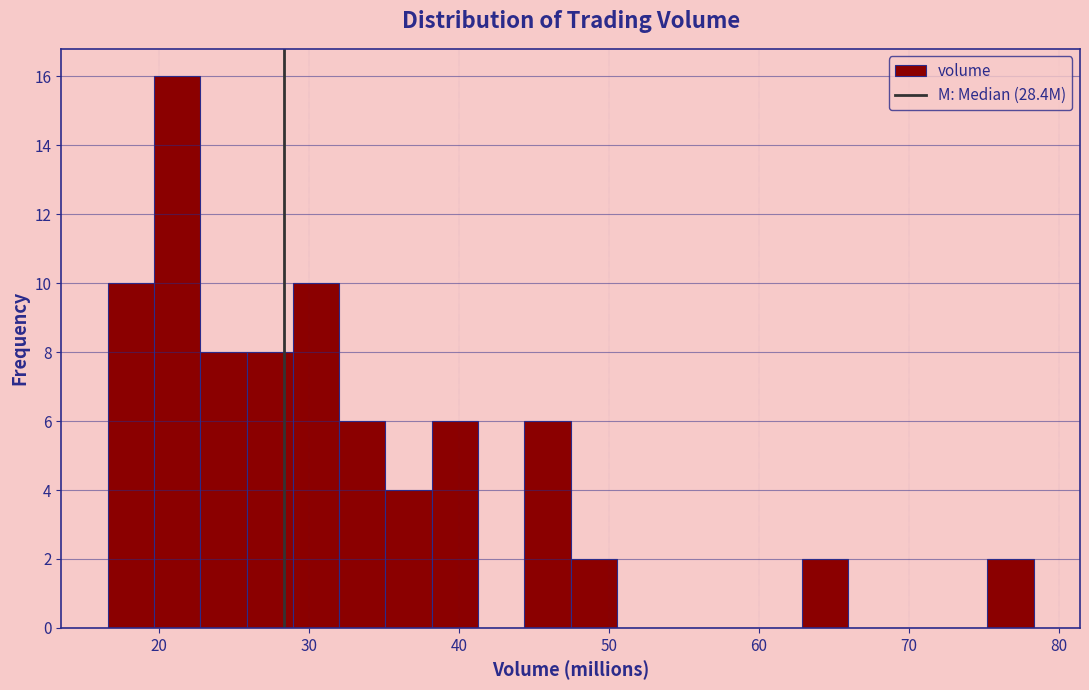

Read against the x-axis, roughly where is the centre of the tallest bar?

21